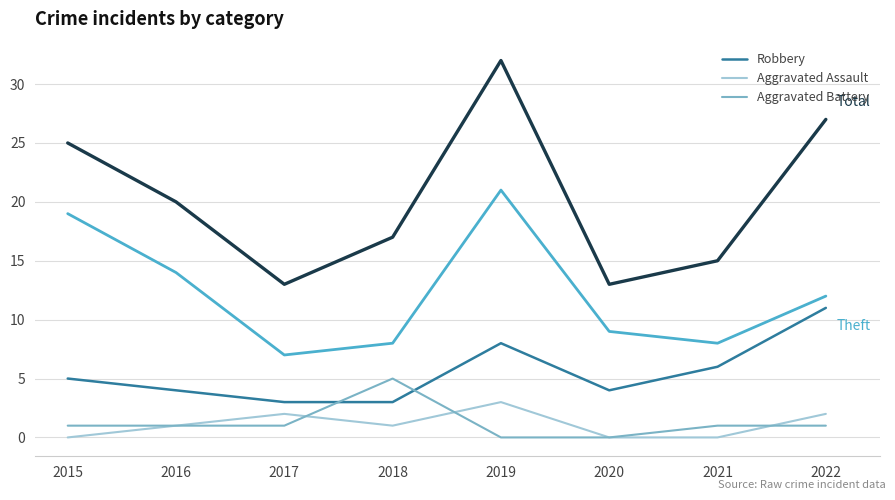

What is the total value across all series at 2022?

53